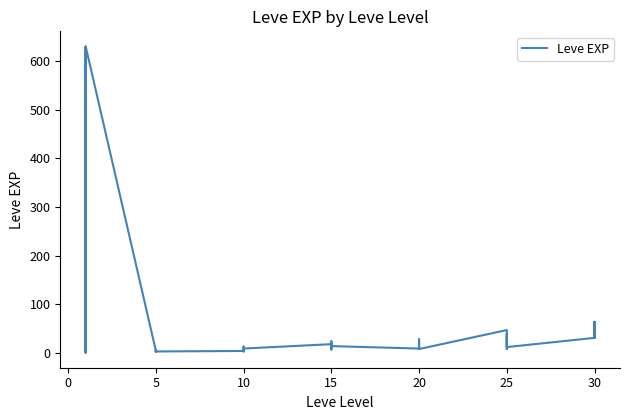

What is the value of the 24th point from the left?

14